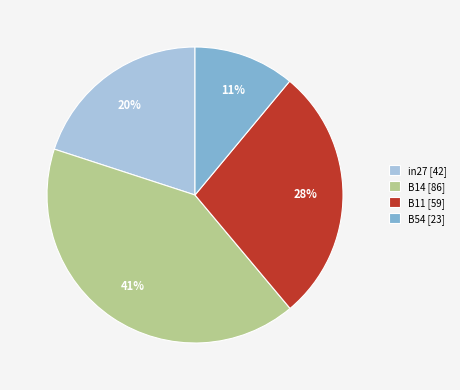

Which has a higher value, B11 [59] or B14 [86]?

B14 [86]